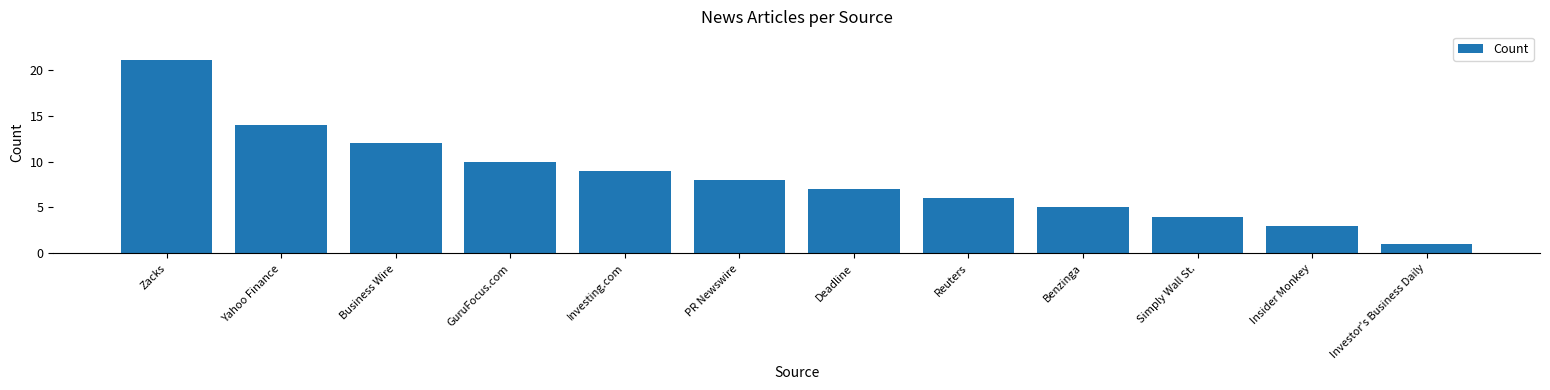

Reading left to right, what are all the values shown in this chart?

Zacks=21	Yahoo Finance=14	Business Wire=12	GuruFocus.com=10	Investing.com=9	PR Newswire=8	Deadline=7	Reuters=6	Benzinga=5	Simply Wall St.=4	Insider Monkey=3	Investor's Business Daily=1